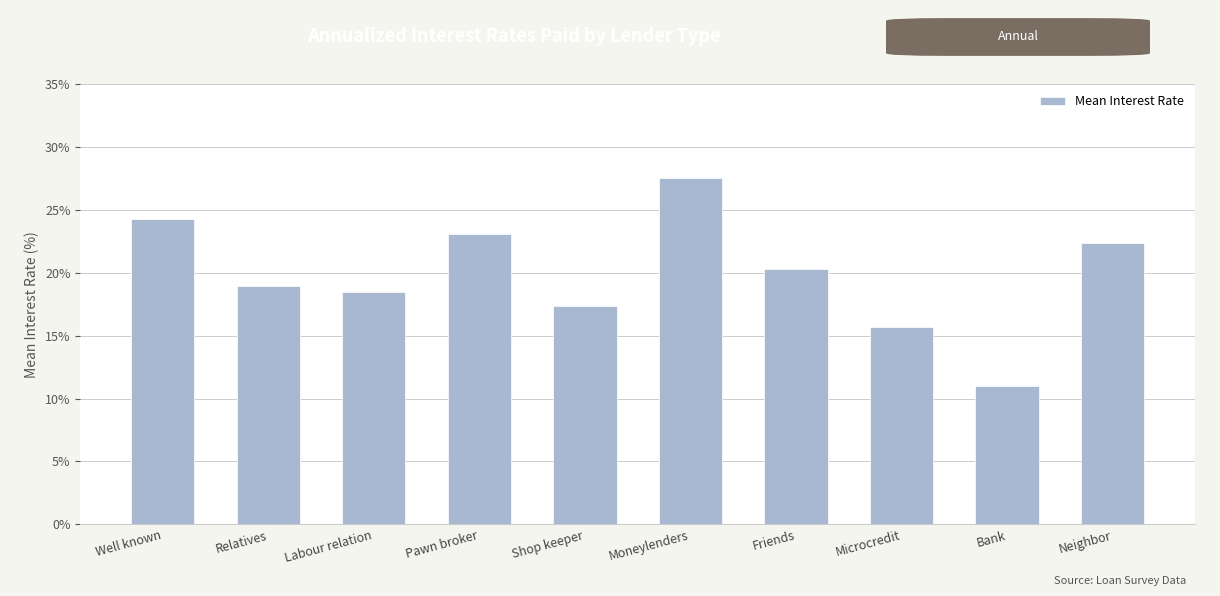

Reading left to right, transcribe all the data shown in this chart.

24.3	19.0	18.5	23.1	17.3	27.5	20.3	15.7	11.0	22.3